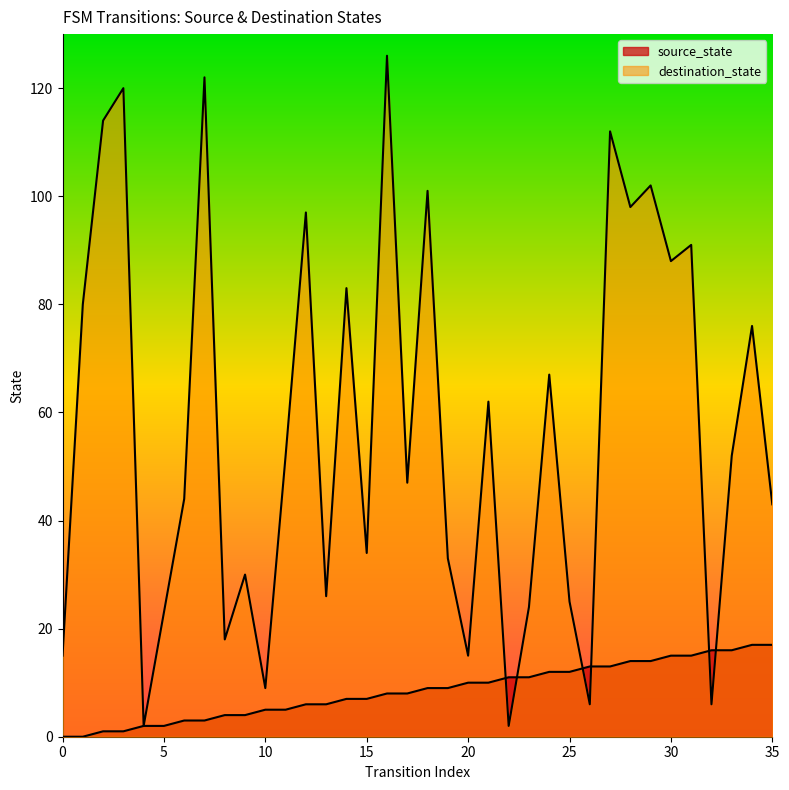

Reading left to right, extract all data points from this chart.

source_state: 0	0	1	1	2	2	3	3	4	4	5	5	6	6	7	7	8	8	9	9	10	10	11	11	12	12	13	13	14	14	15	15	16	16	17	17
destination_state: 15	80	114	120	2	23	44	122	18	30	9	52	97	26	83	34	126	47	101	33	15	62	2	24	67	25	6	112	98	102	88	91	6	52	76	43